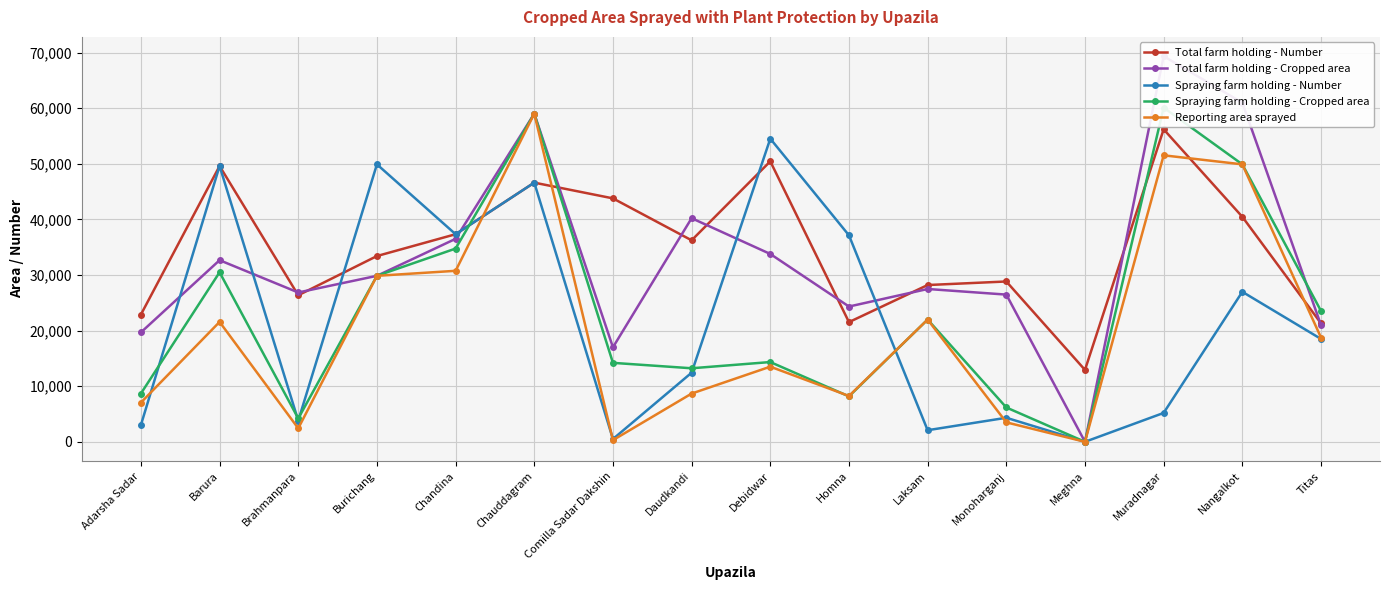

What is the average value of the Spraying farm holding - Cropped area series?

23662